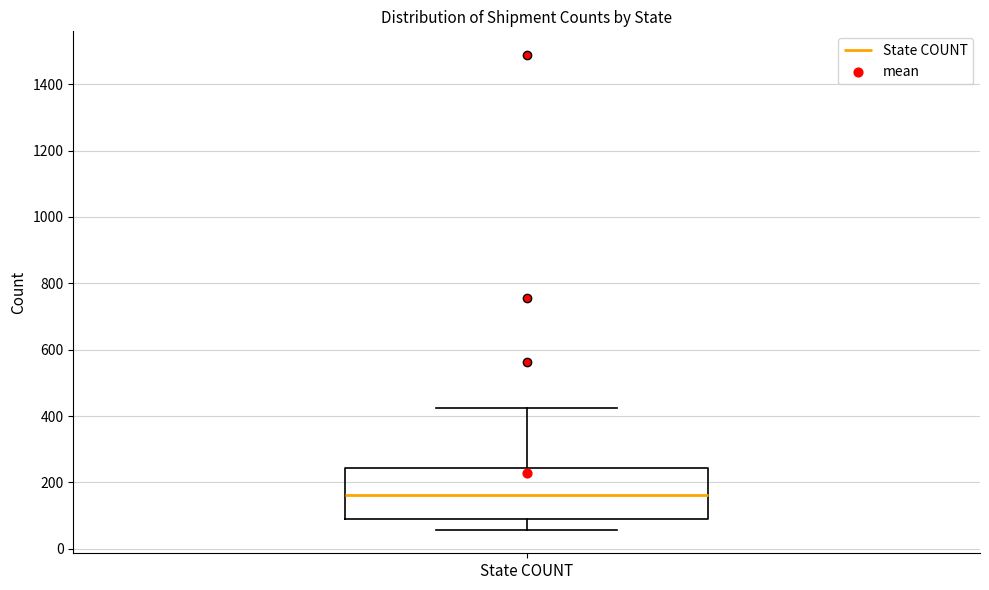

Transcribe this box plot: give where the median line is, the range the box spans, and where the two whiskers end, as read against the y-axis. The values are not printed on the chart, so give them approximately, as read against the axis.

median 160, box 100 to 240, whiskers 60 to 420